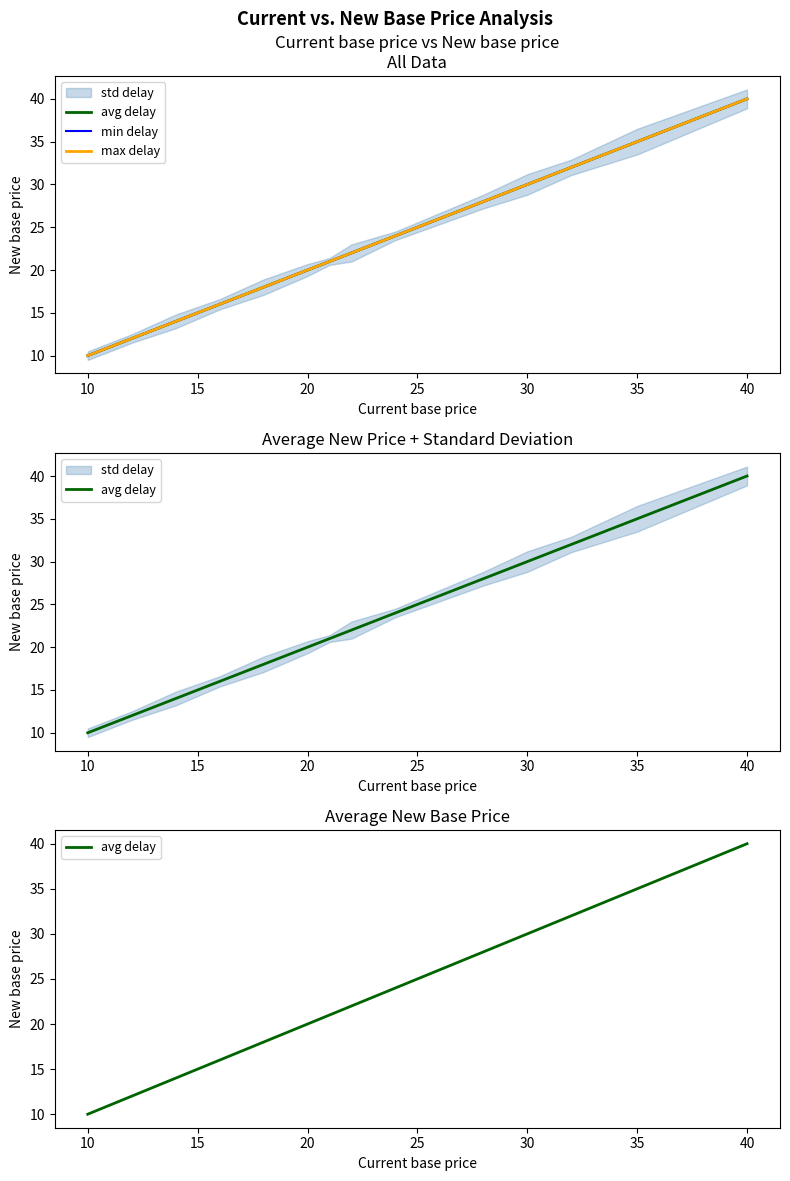

The value of min delay at 40 is 38. True or false?

False